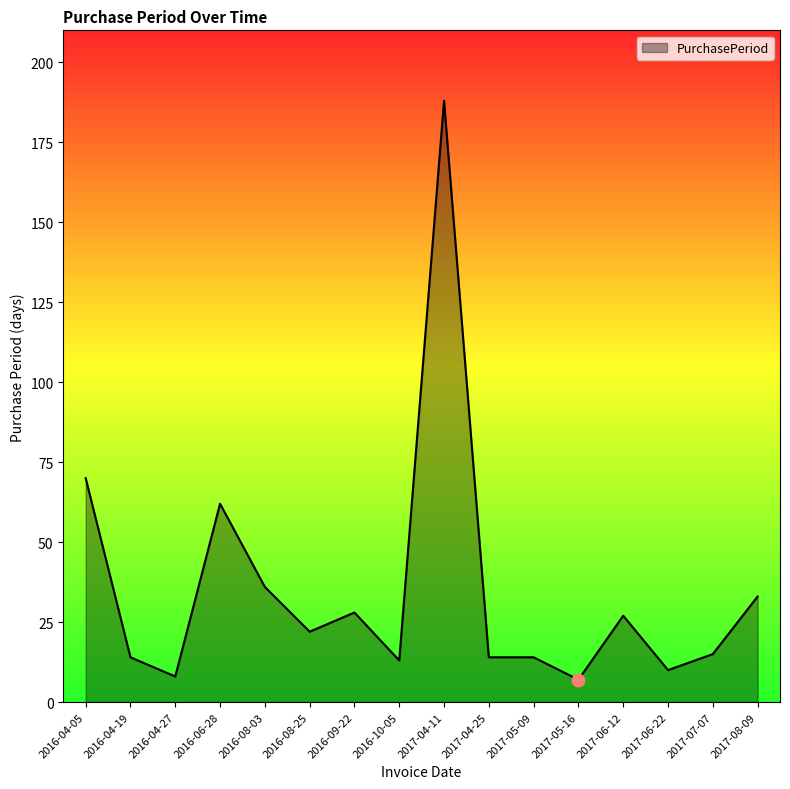

What is the change in value from 2016-08-03 to 2016-08-25?

-14